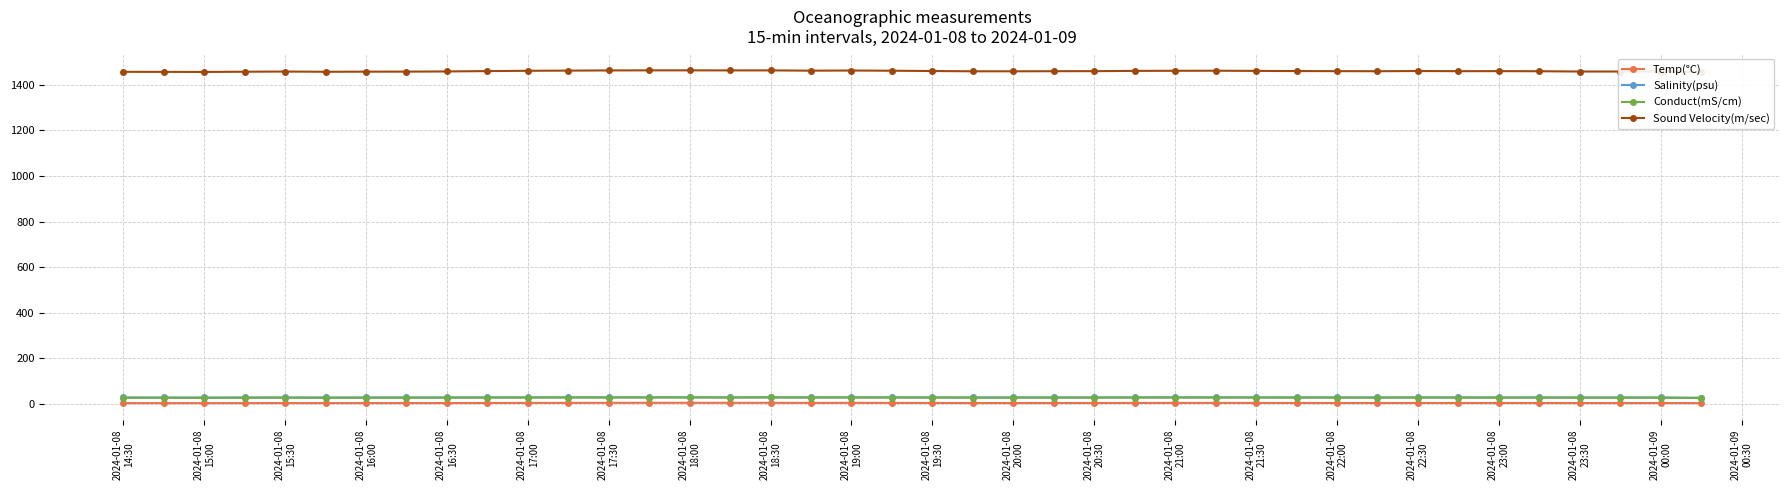

True or false: Conduct(mS/cm) has more than 0 interior local peaks.

True